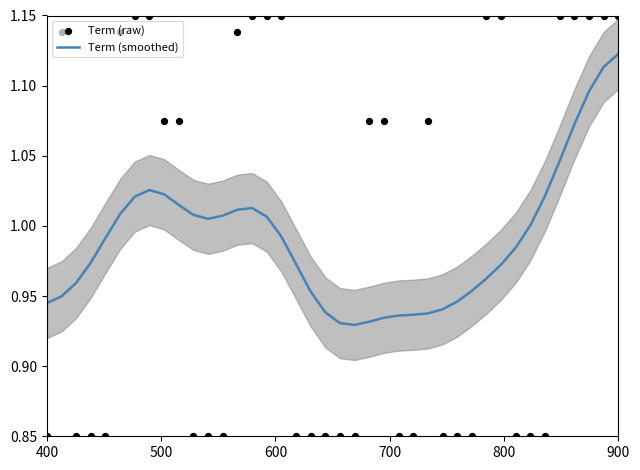

What are all the series names shown in the legend?

Term (smoothed), Term (raw)